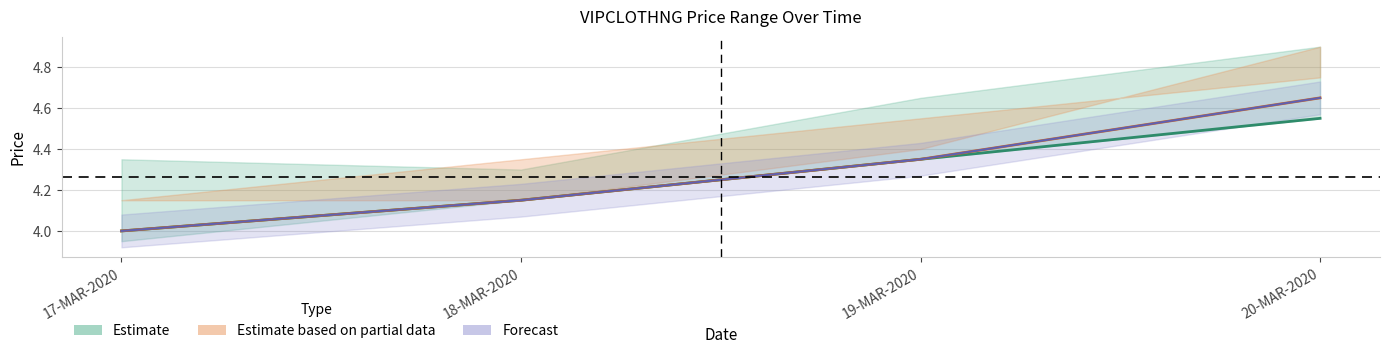

The value of LAST at 20-MAR-2020 is 8.0. True or false?

False